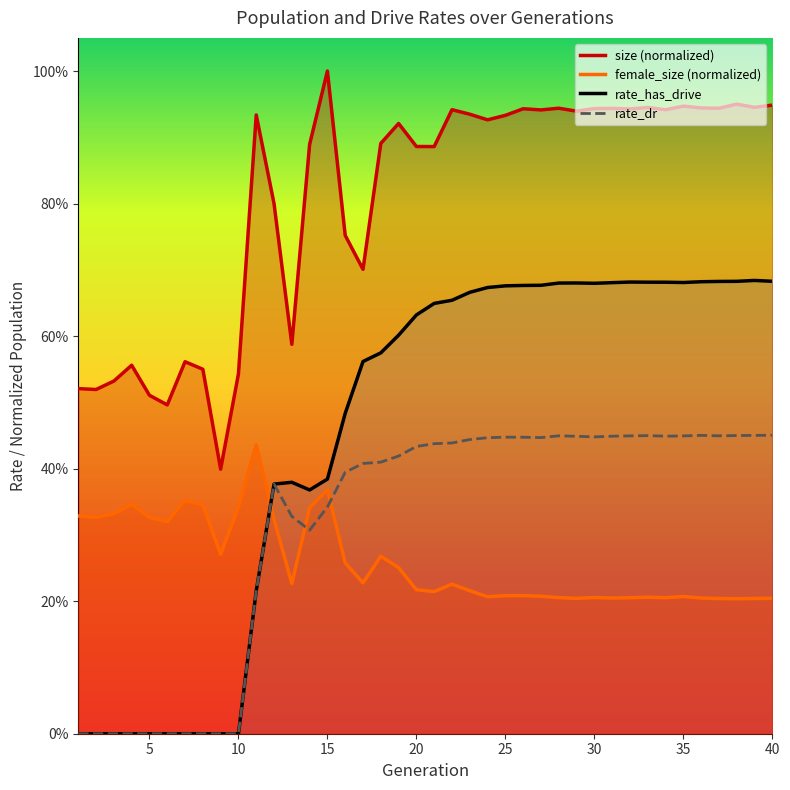

True or false: rate_has_drive and size (normalized) intersect in this chart.

False